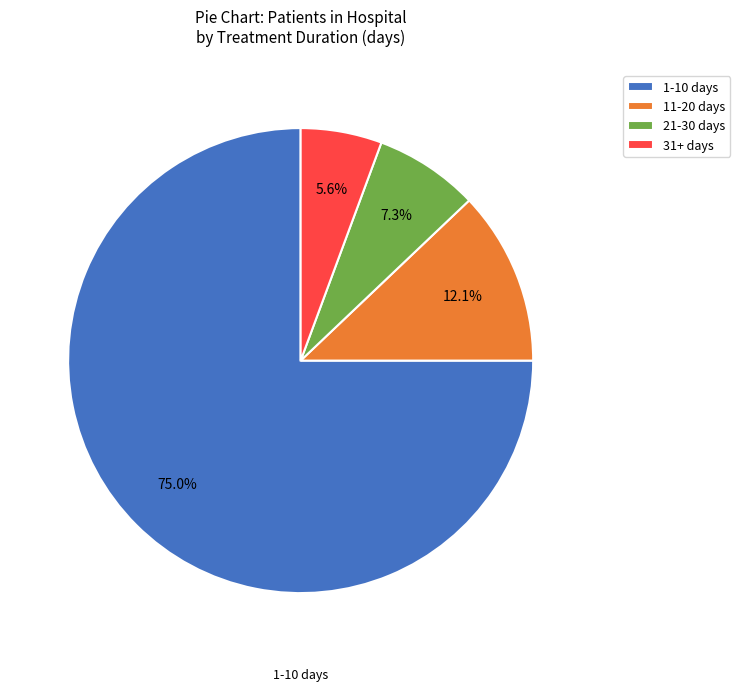

What is the smallest slice in the pie chart?

31+ days